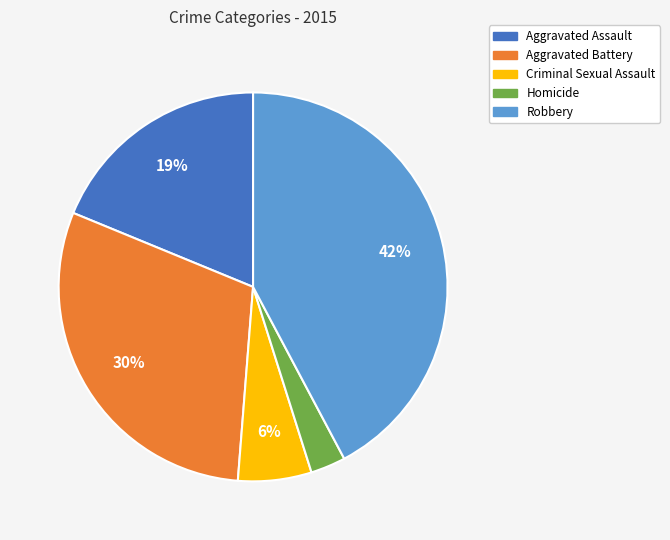

To the nearest percent, what portion does Homicide represent?

3%